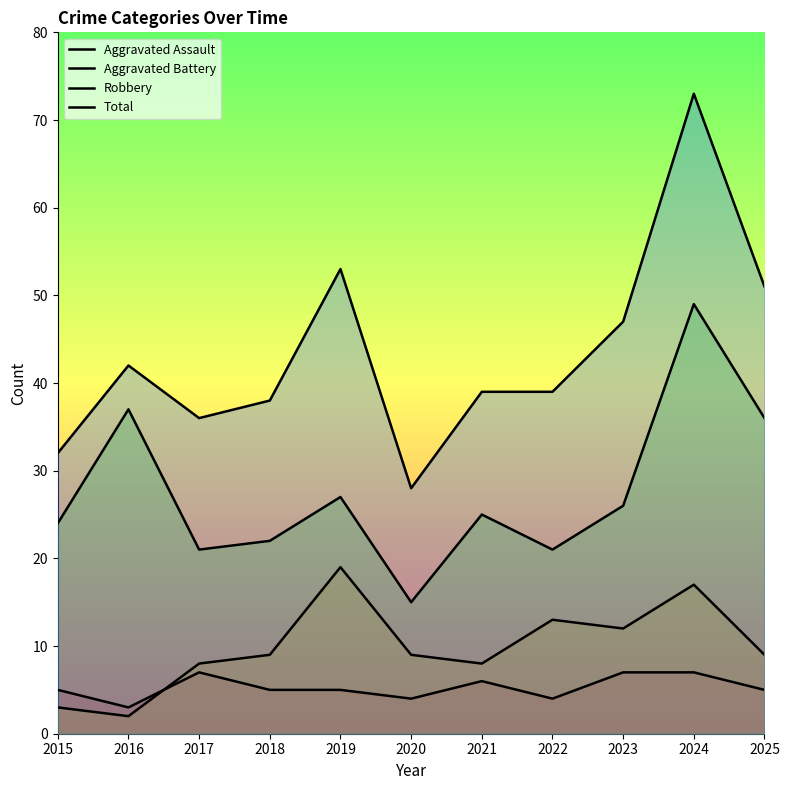

What is the approximate value of Aggravated Assault at 2019?

5